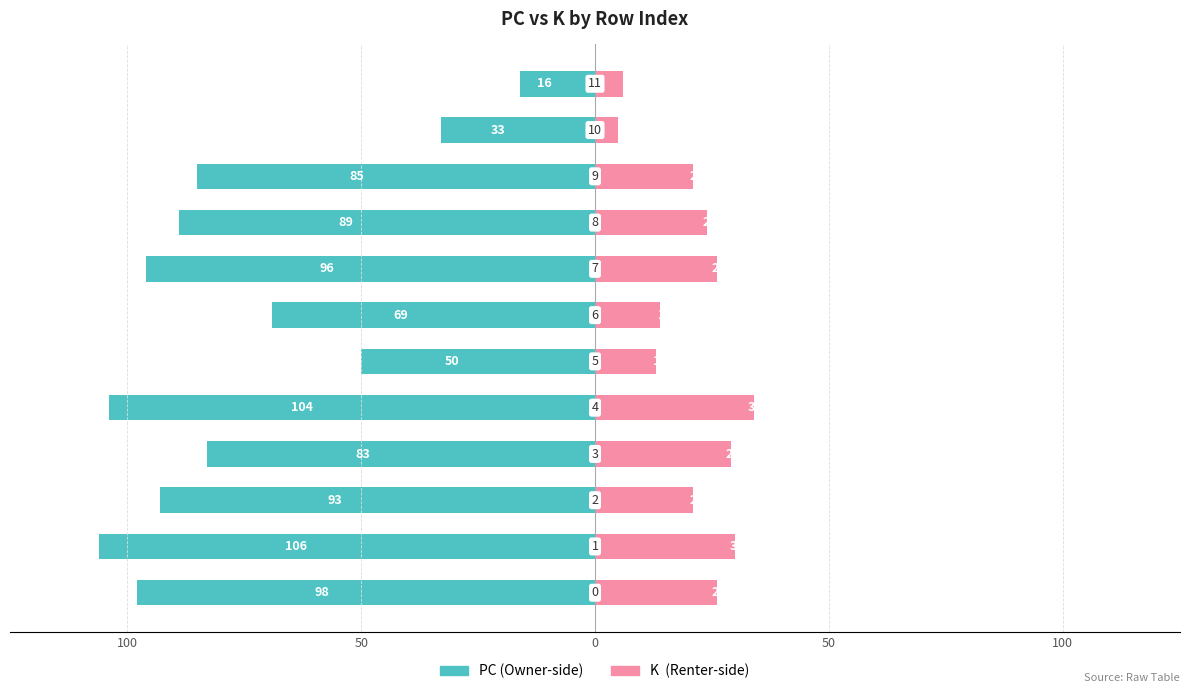

Reading left to right, extract all data points from this chart.

PC: -98	-106	-93	-83	-104	-50	-69	-96	-89	-85	-33	-16
K: 26	30	21	29	34	13	14	26	24	21	5	6